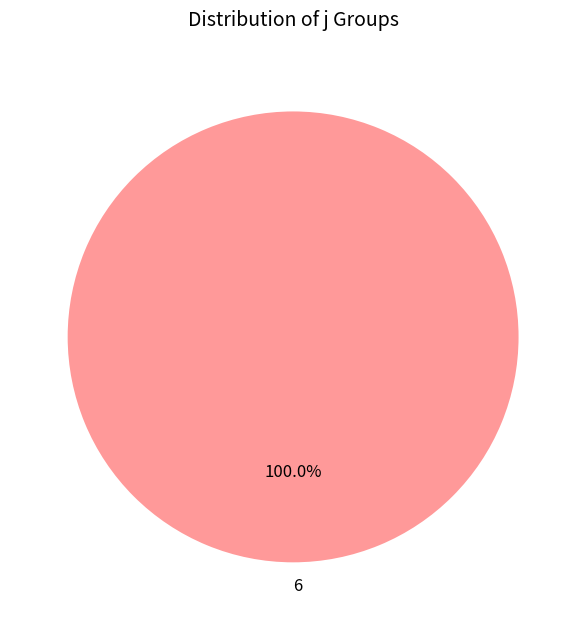

Is there any slice that represents more than half of the pie?

Yes